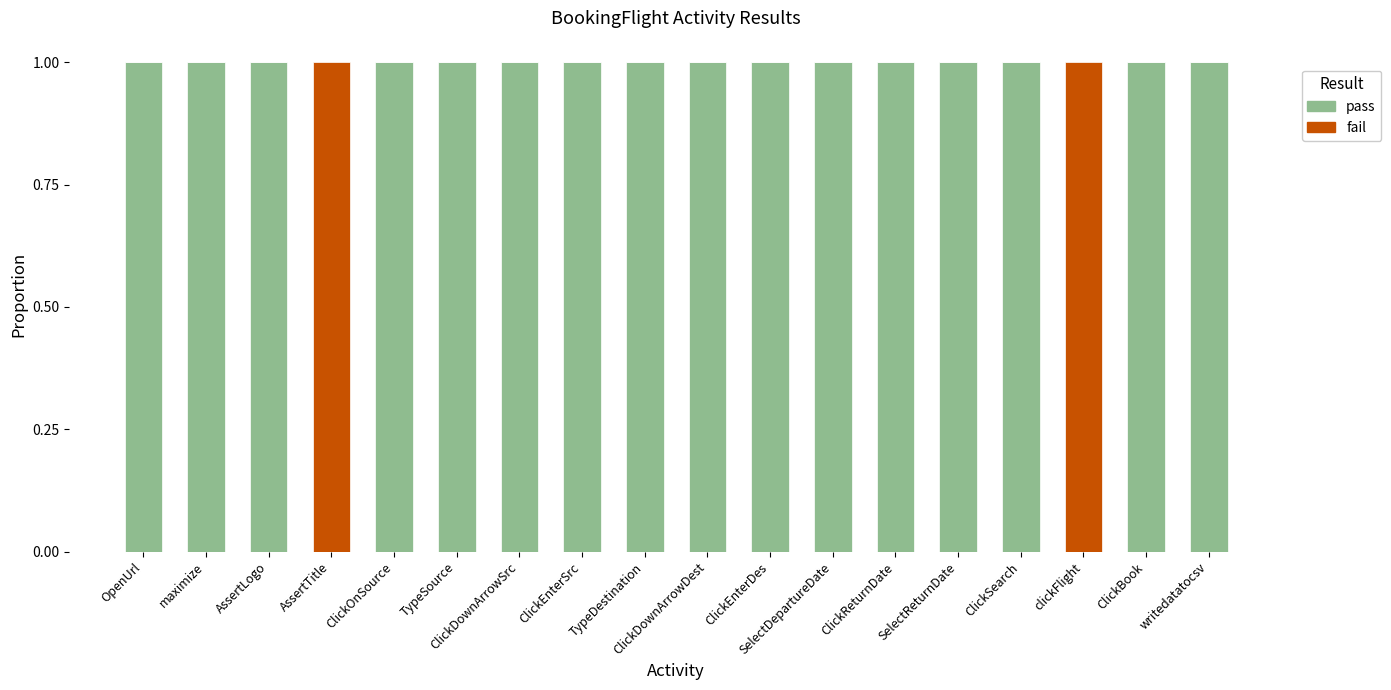

True or false: pass has a value of 1 at ClickDownArrowDest.

True